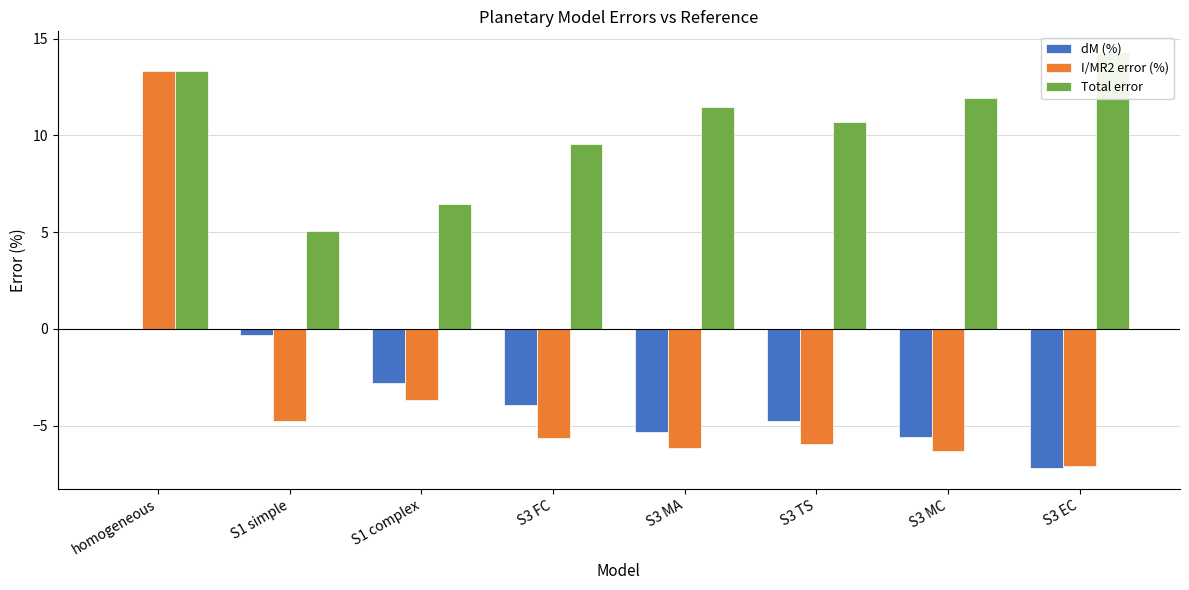

Is the value of Total error at S1 complex greater than the value of dM (%) at S3 FC?

Yes